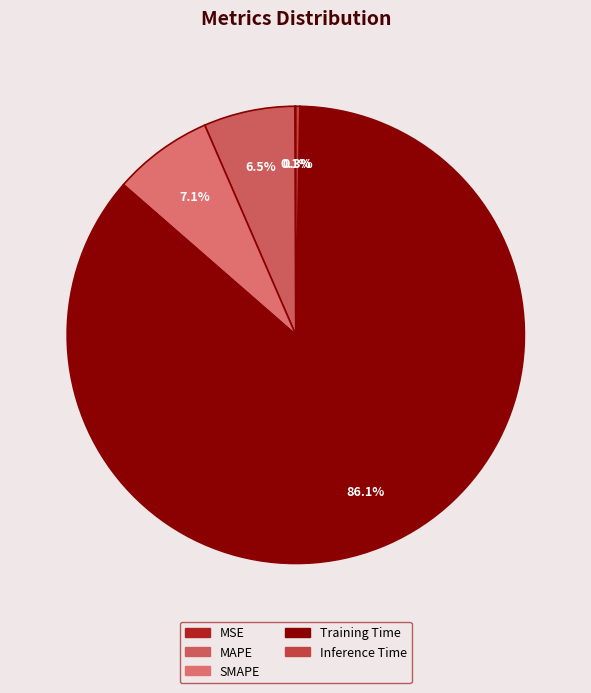

Which slice is the smallest?

MSE